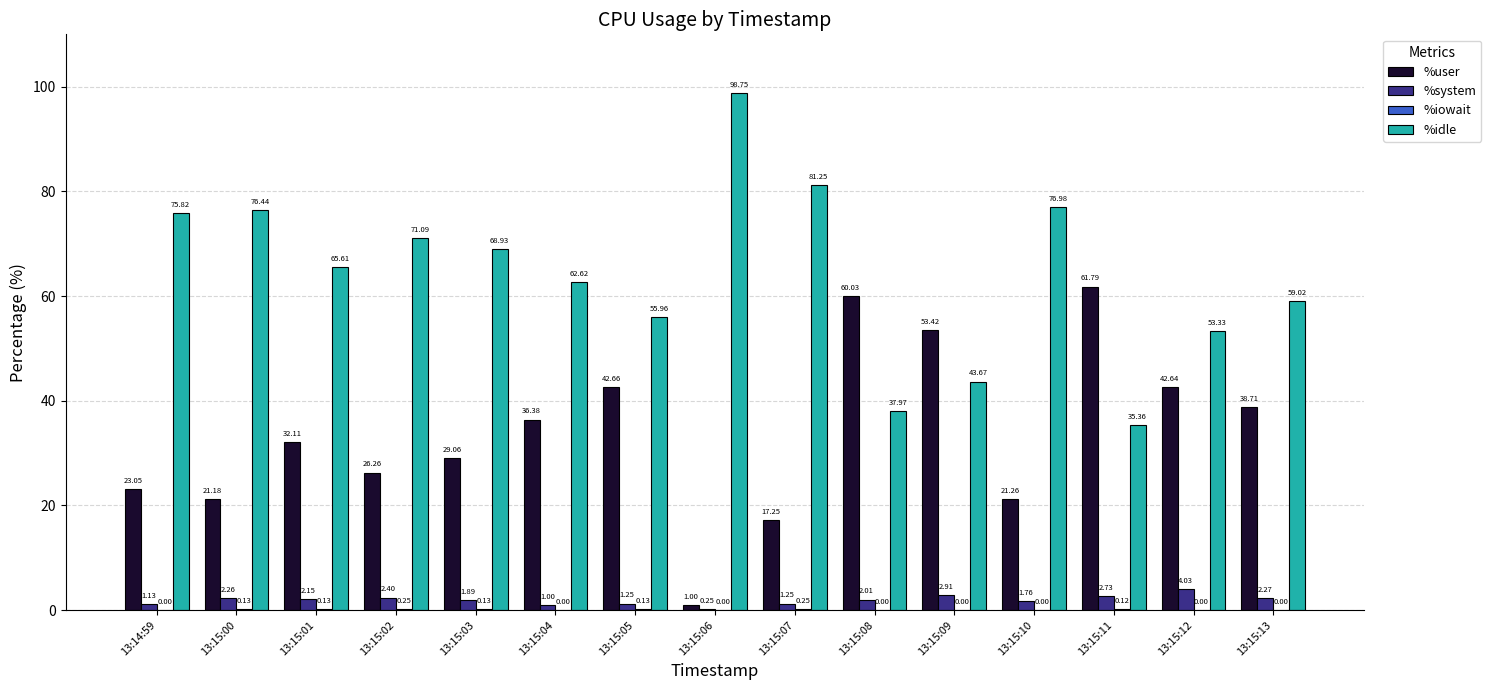

What is the total value across all series at 13:15:06?

100.0